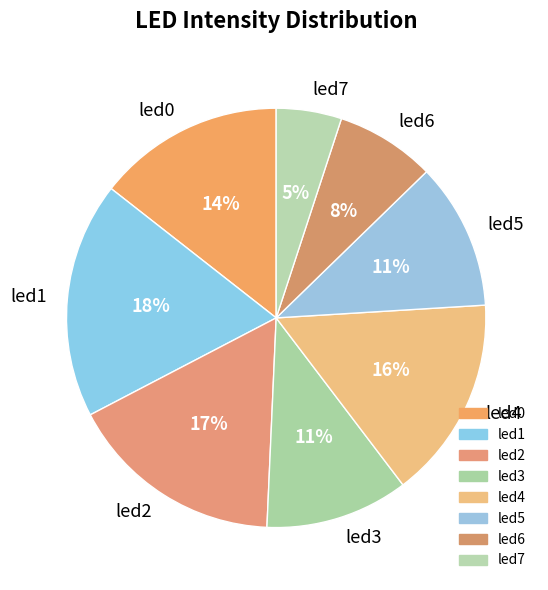

Which slice is the largest?

led1